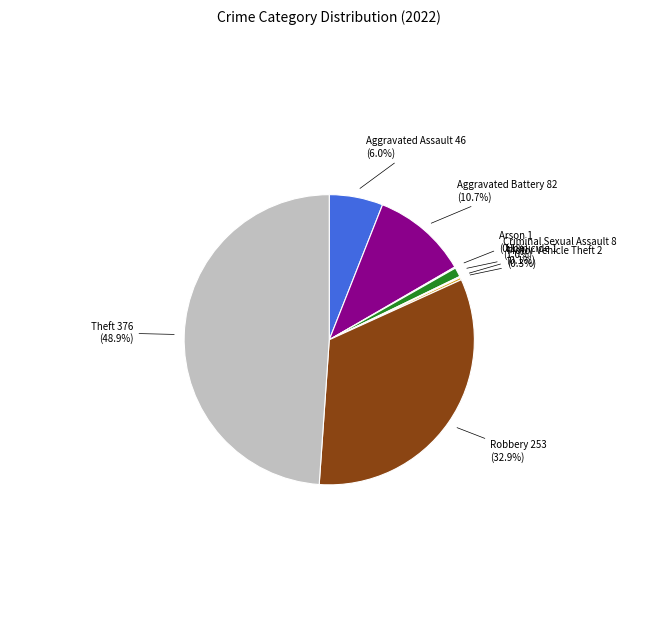

To the nearest percent, what is the average slice percentage?

12%